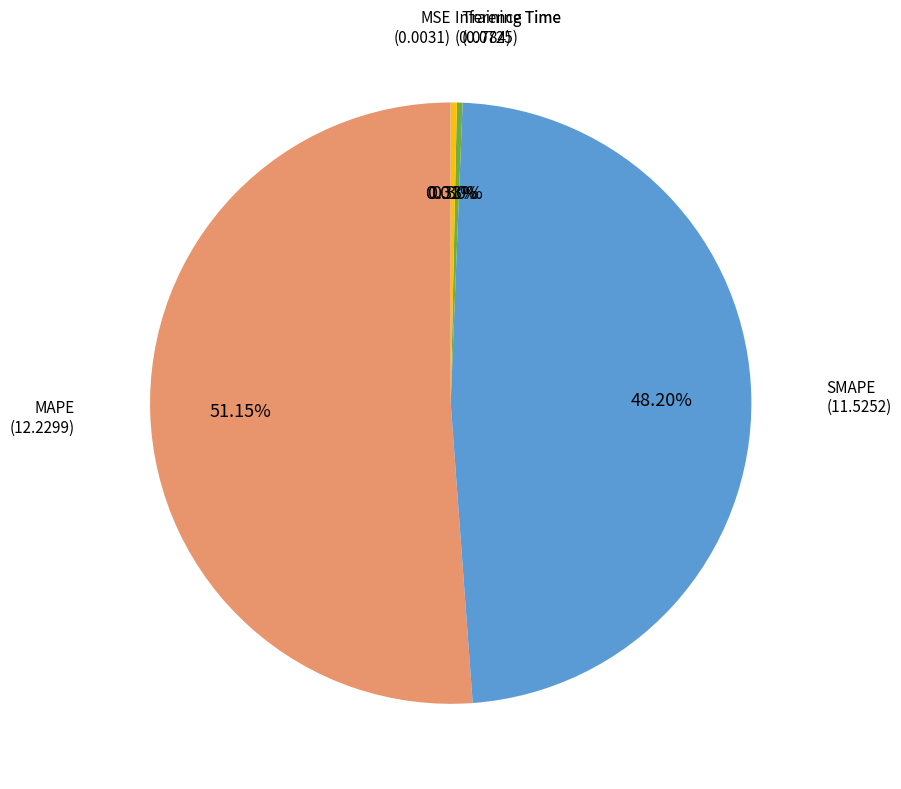

To the nearest percent, what is the combined percentage of Training Time and SMAPE?

49%